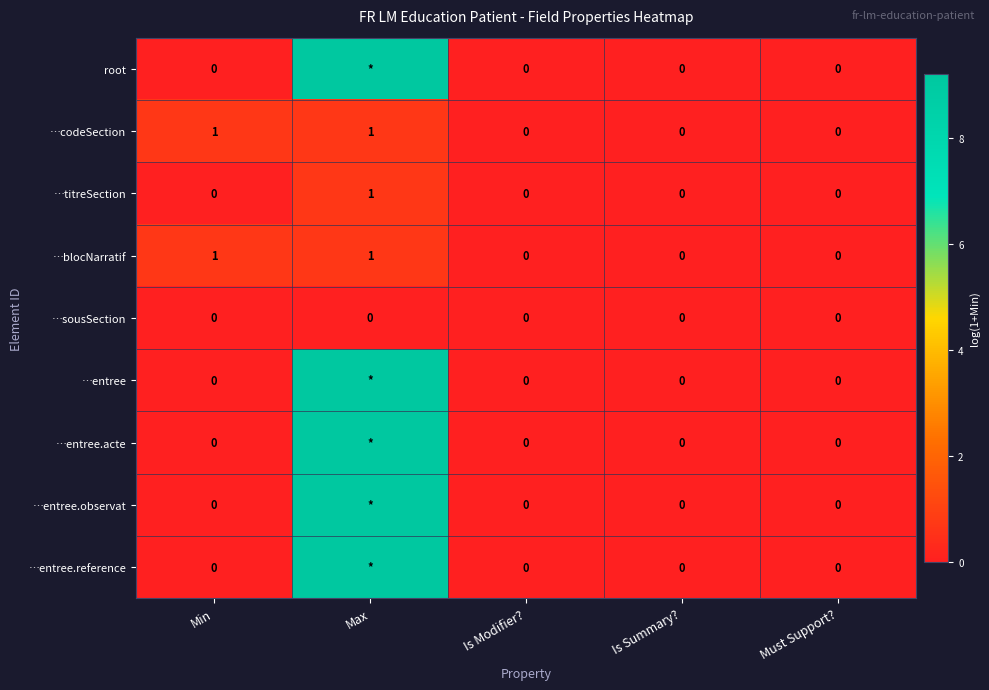

How many values in the …codeSection series exceed 0?

2